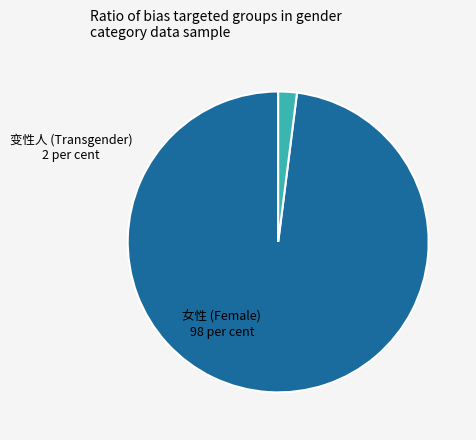

Is the sum of 变性人 and 女性 greater than half?

Yes